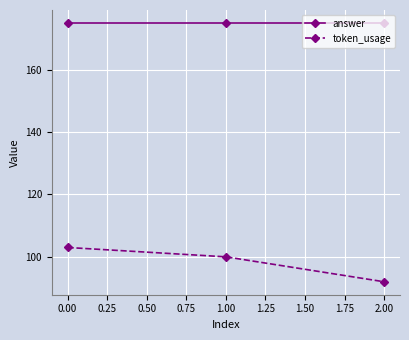

What is the highest value of the token_usage series?

103